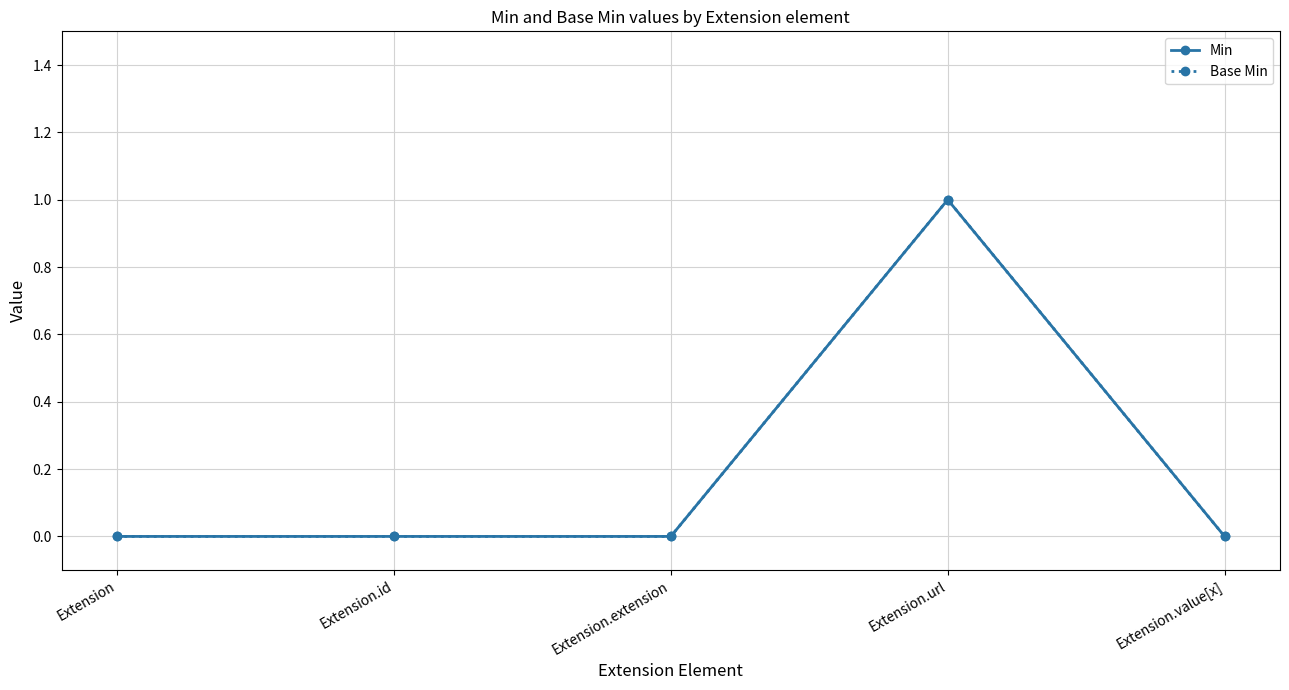

True or false: Base Min and Min cross at least once.

False